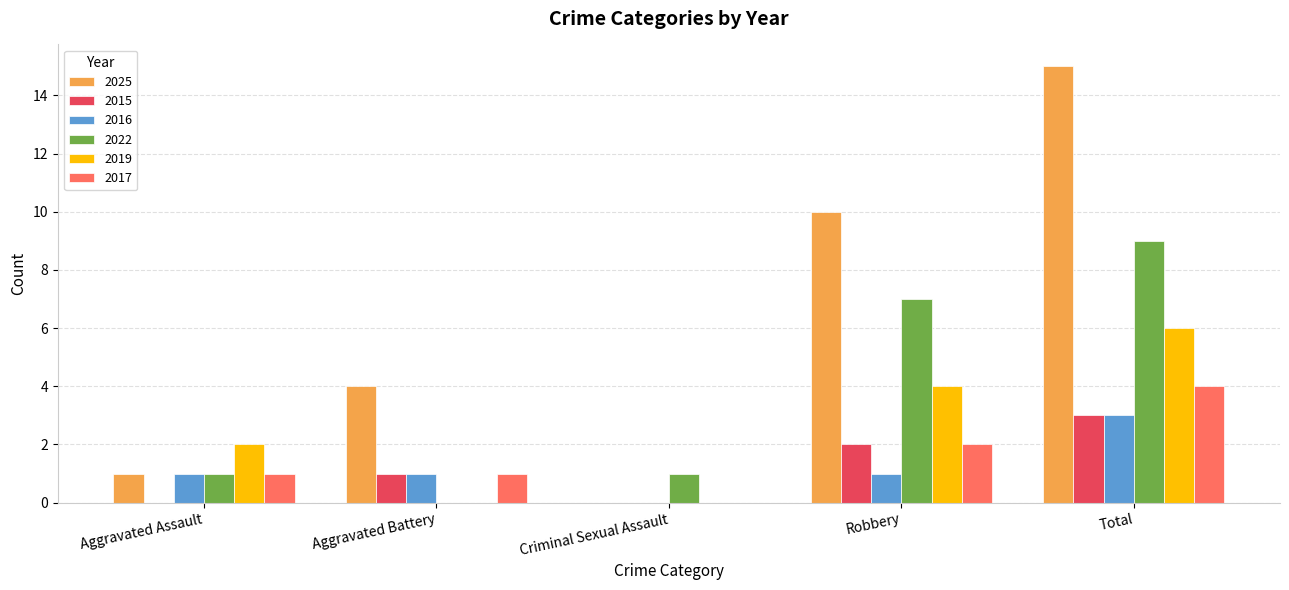

Are the bars horizontal?

No